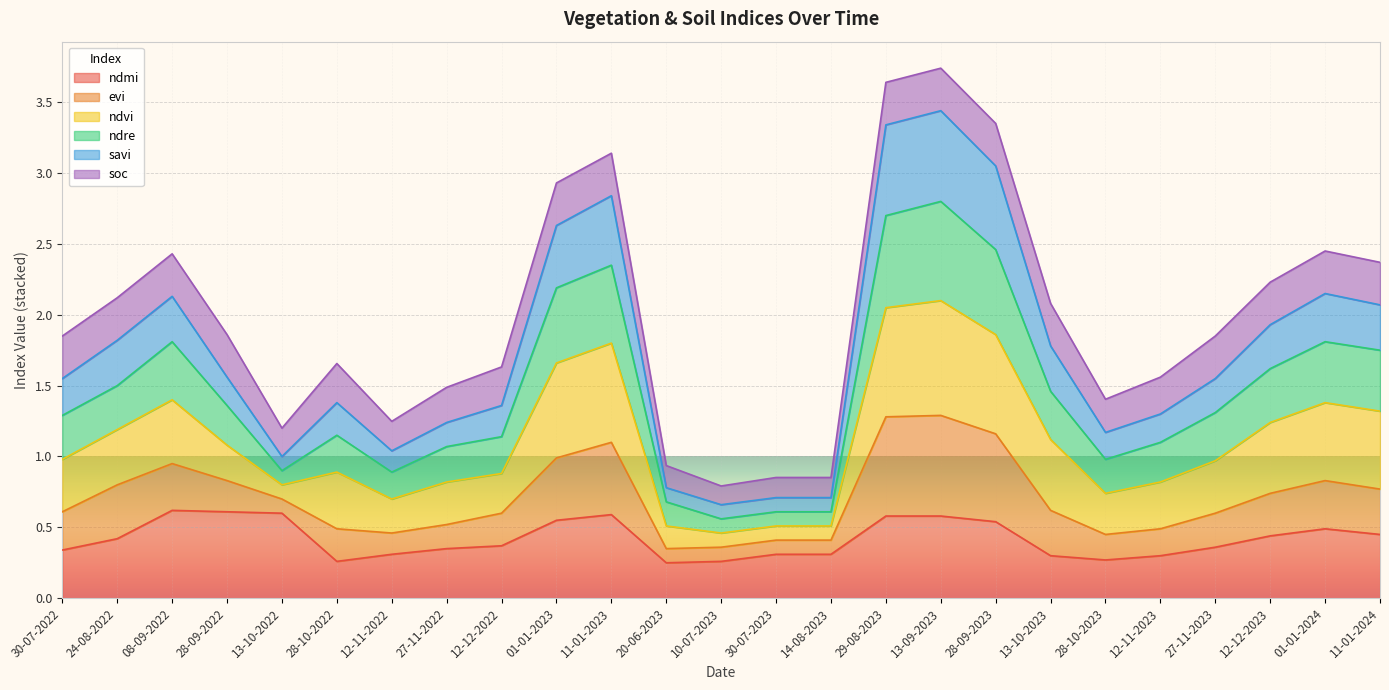

What are all the series names shown in the legend?

ndmi, evi, ndvi, ndre, savi, soc